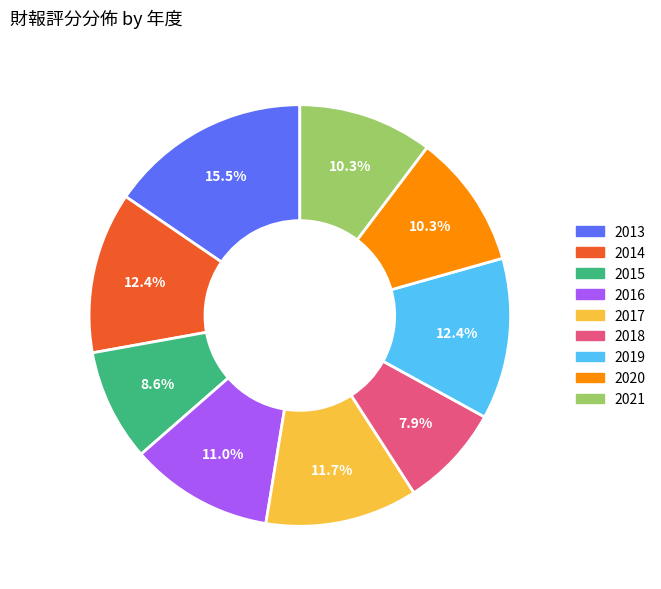

Is it true that 2020 is 4% of the pie?

False